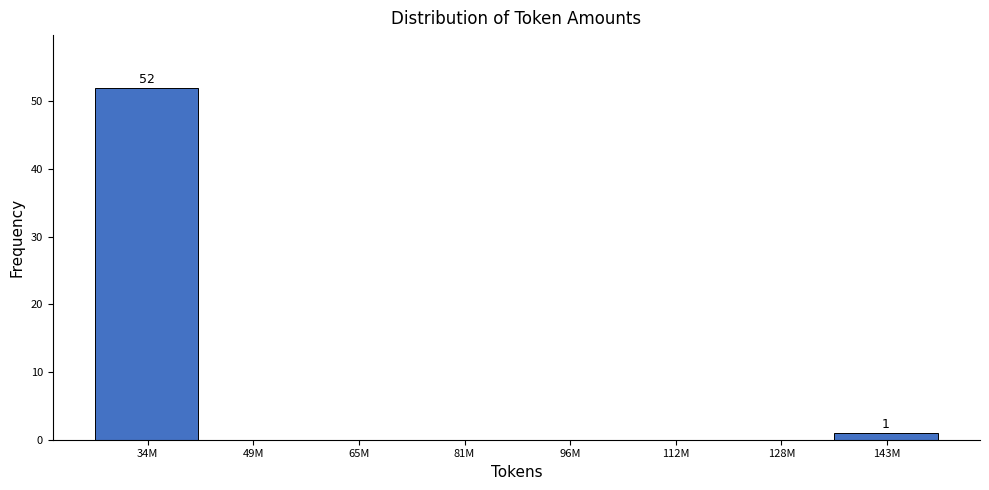

Reading left to right, extract all data points from this chart.

34M=52	49M=0	65M=0	81M=0	96M=0	112M=0	128M=0	143M=1